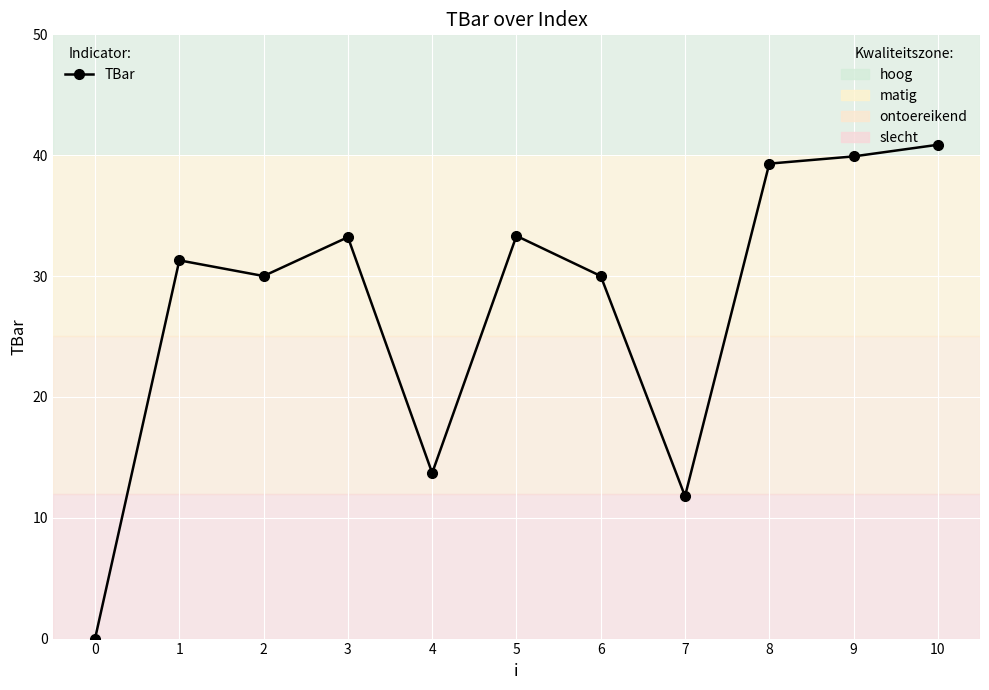

Where is the first local maximum?

1